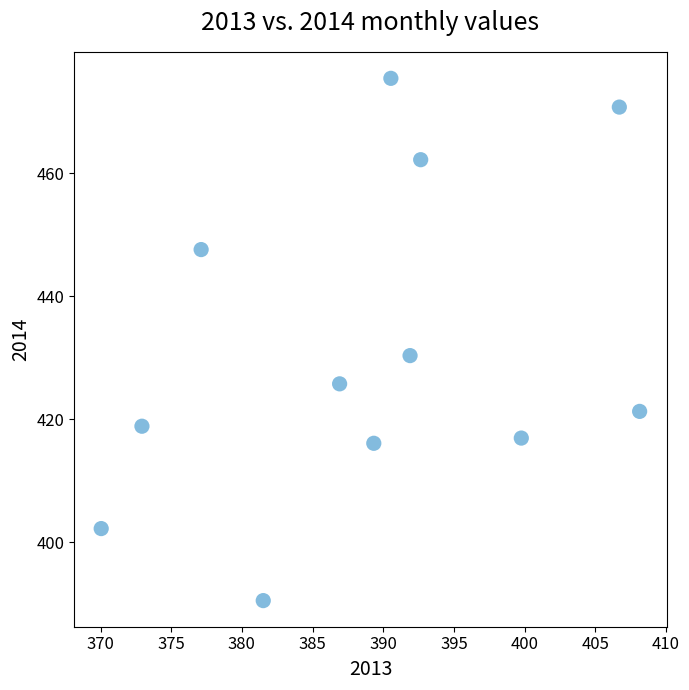

What is the average X value?

389.0